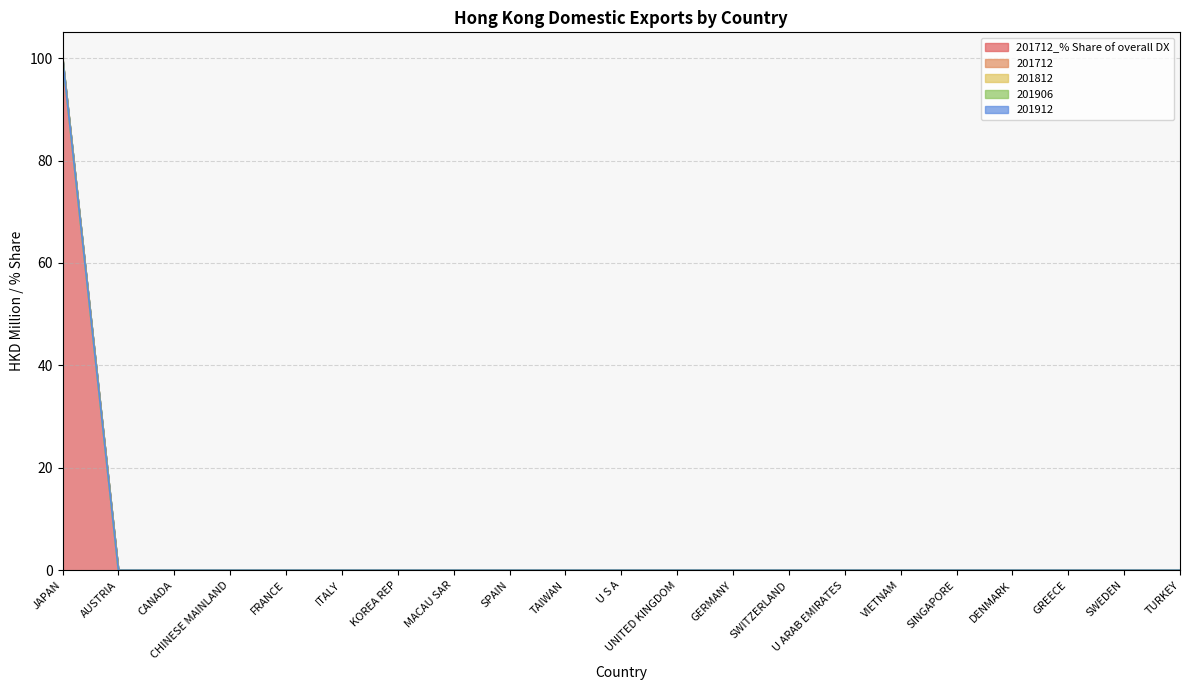

At which label does 201712_% Share of overall DX reach its minimum?

AUSTRIA